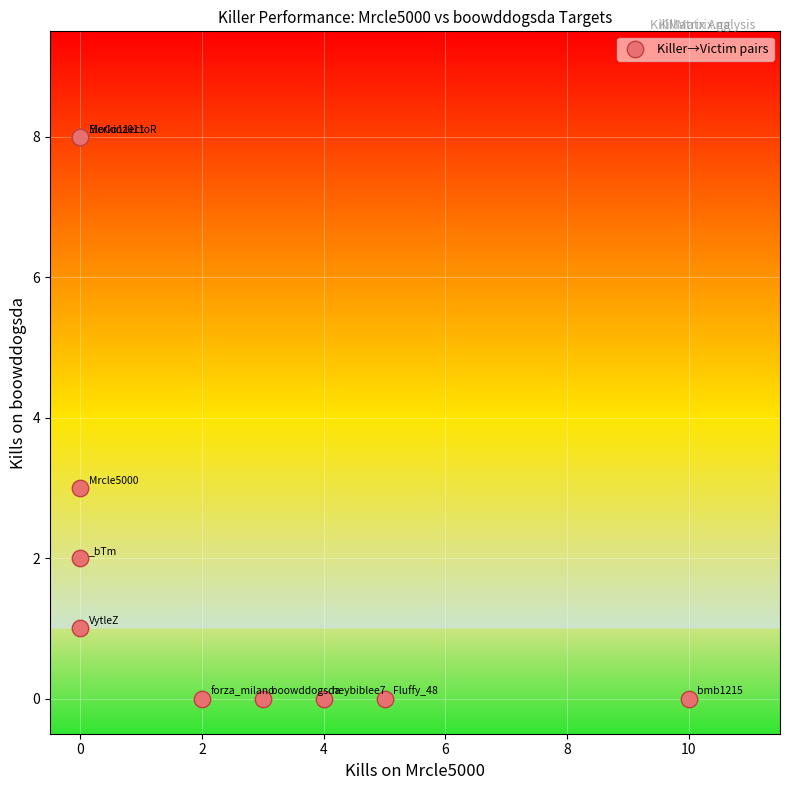

What Y value in the scatter plot is closest to 4?

3